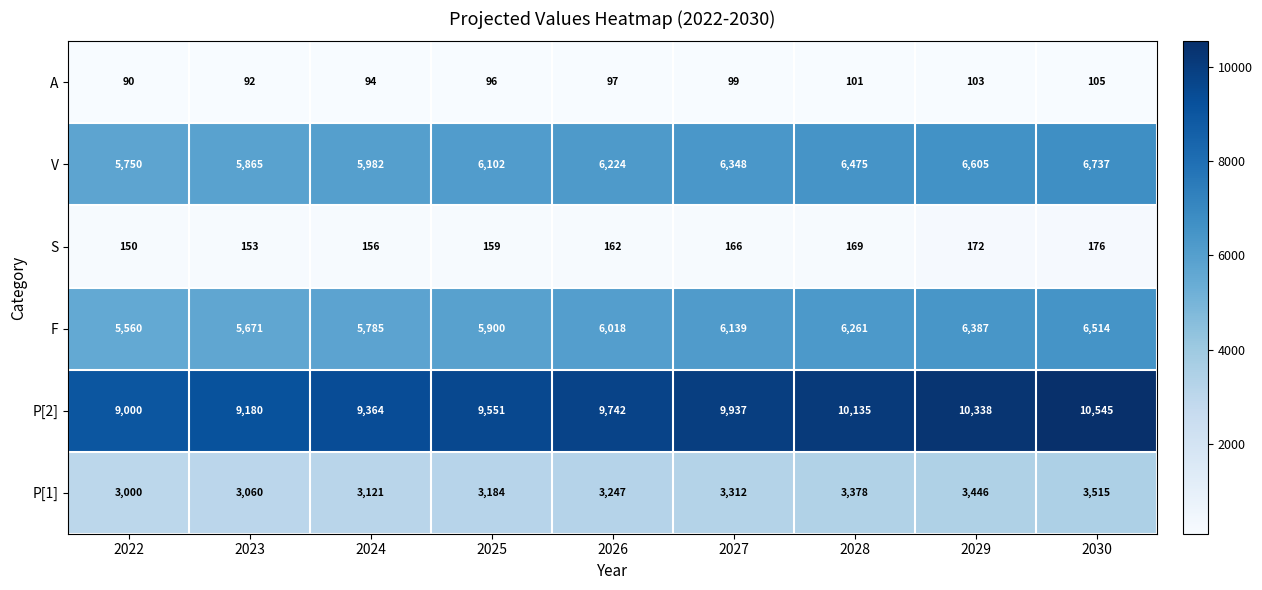

What is the spread (max minus min) of values at 2029?

10235